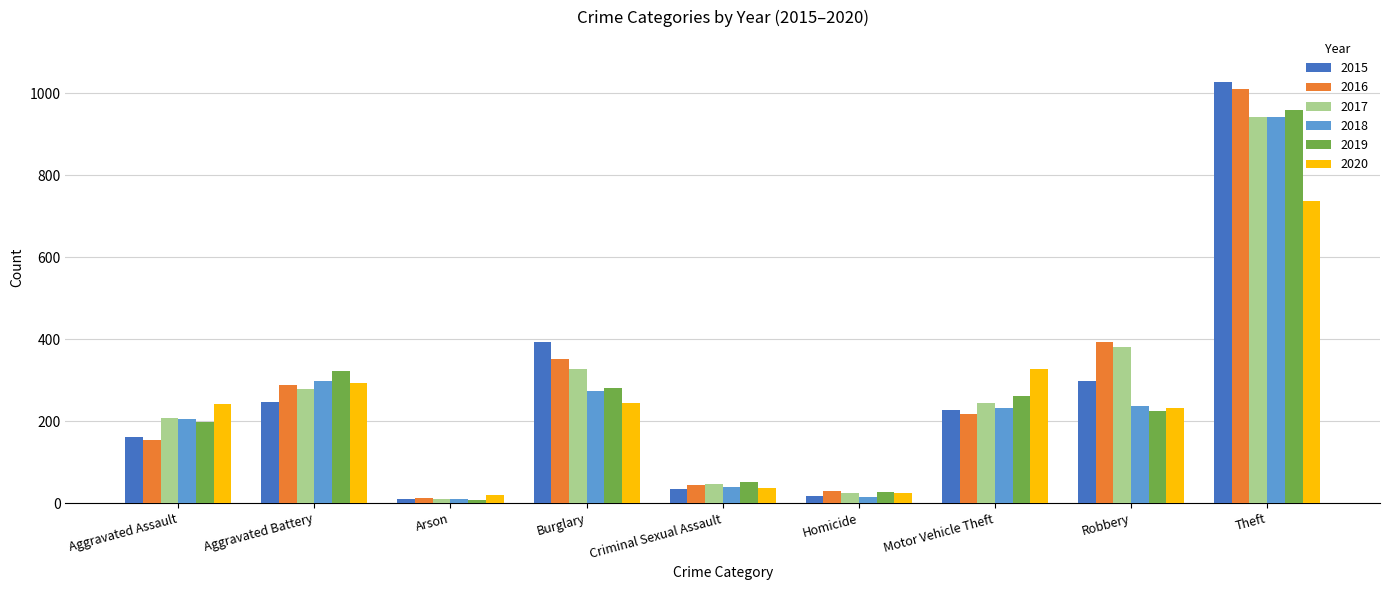

What is the difference between the second highest and second lowest values in the 2019 series?

294